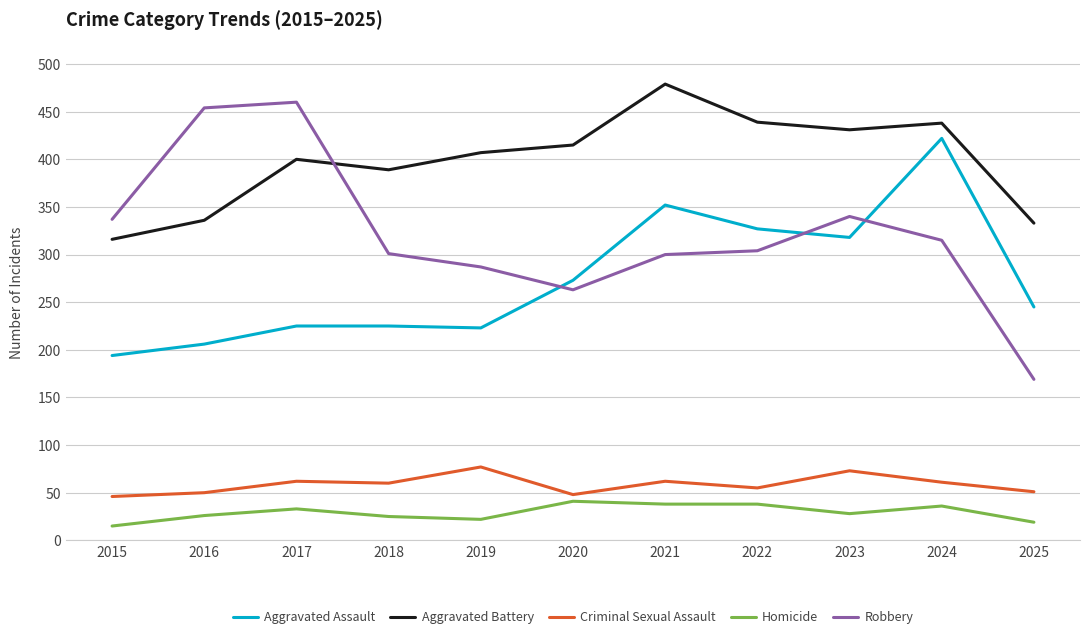

What is the difference between the highest and lowest values at 2025?

314